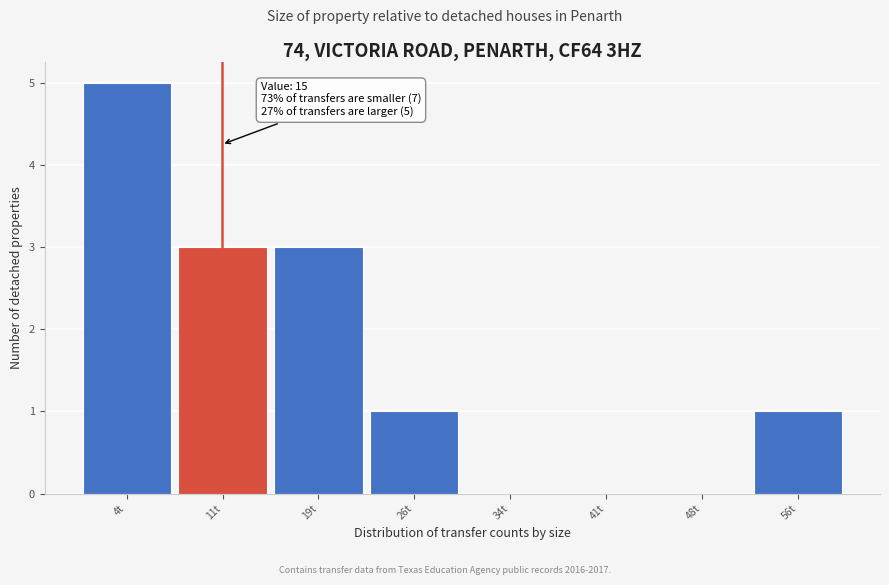

Reading left to right, transcribe all the data shown in this chart.

4t=5	11t=3	19t=3	26t=1	34t=0	41t=0	48t=0	56t=1